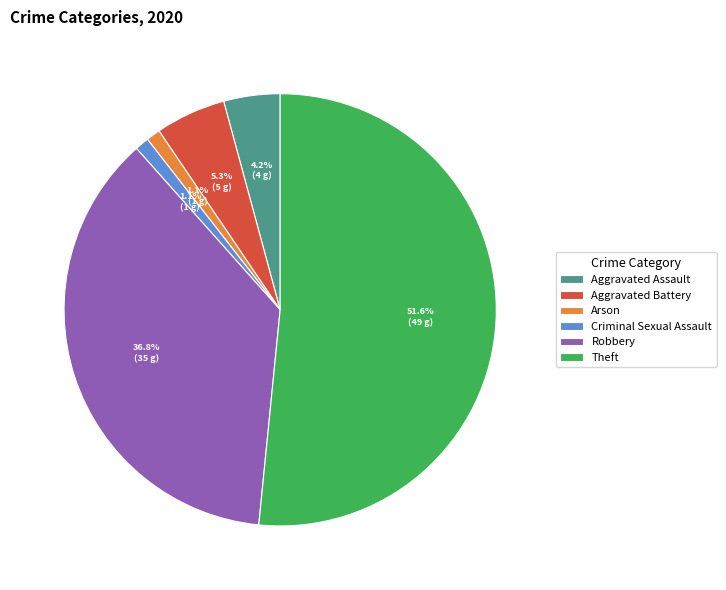

To the nearest percent, what is the difference between the Aggravated Assault and Aggravated Battery slice percentages?

1%